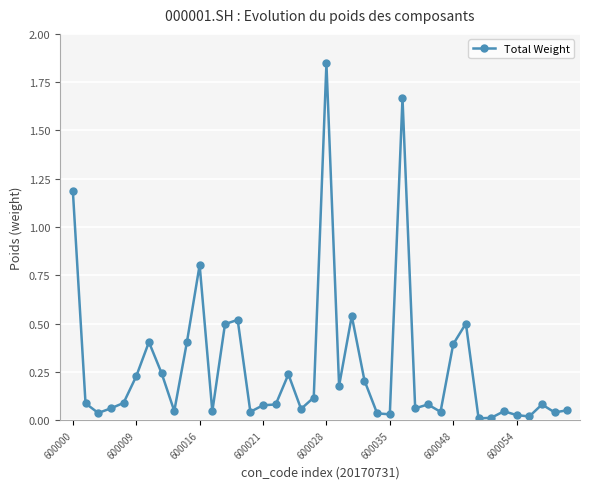

What is the average value?

0.3